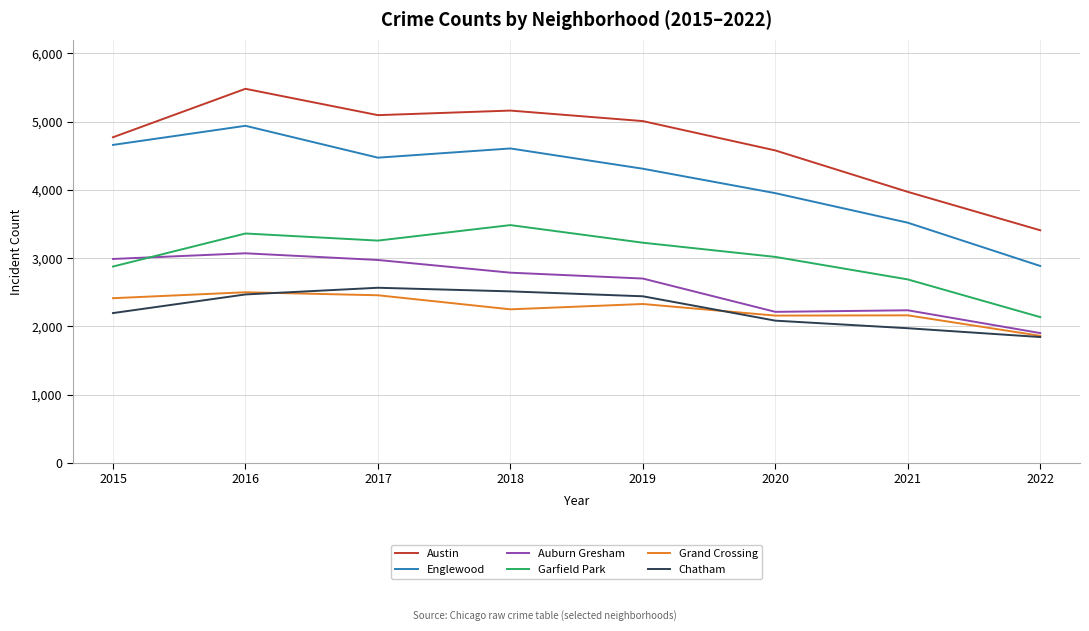

True or false: Englewood and Austin intersect in this chart.

False